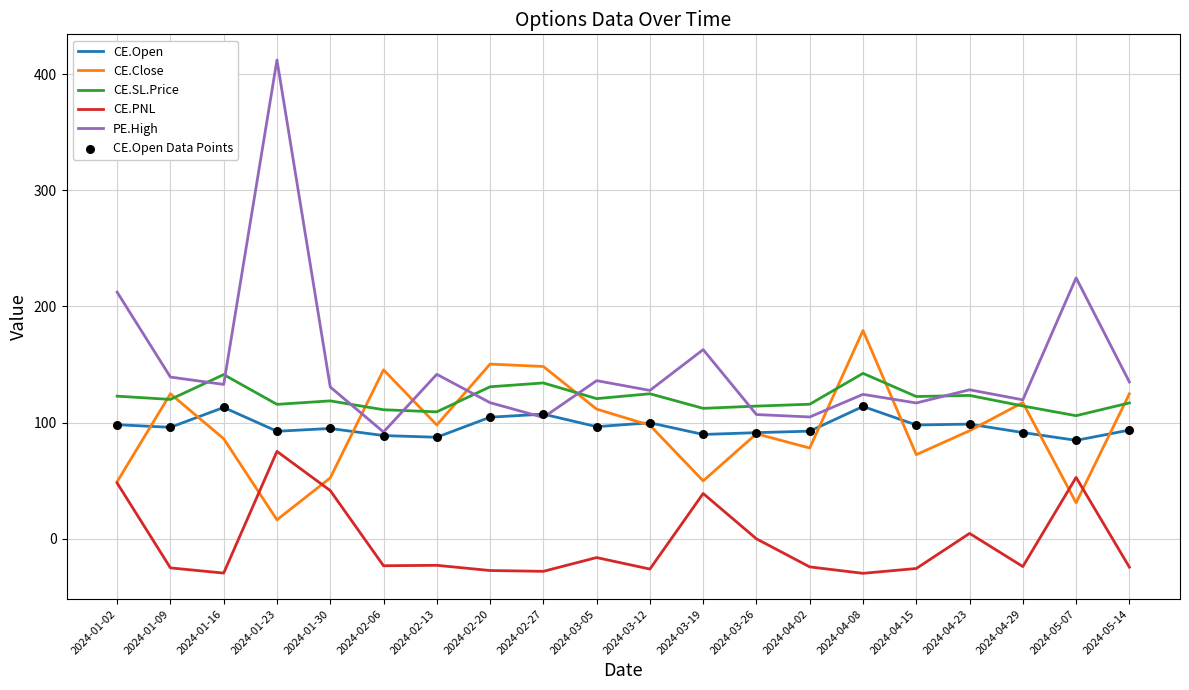

What is the difference between the highest and lowest values at 2024-03-12?

153.7